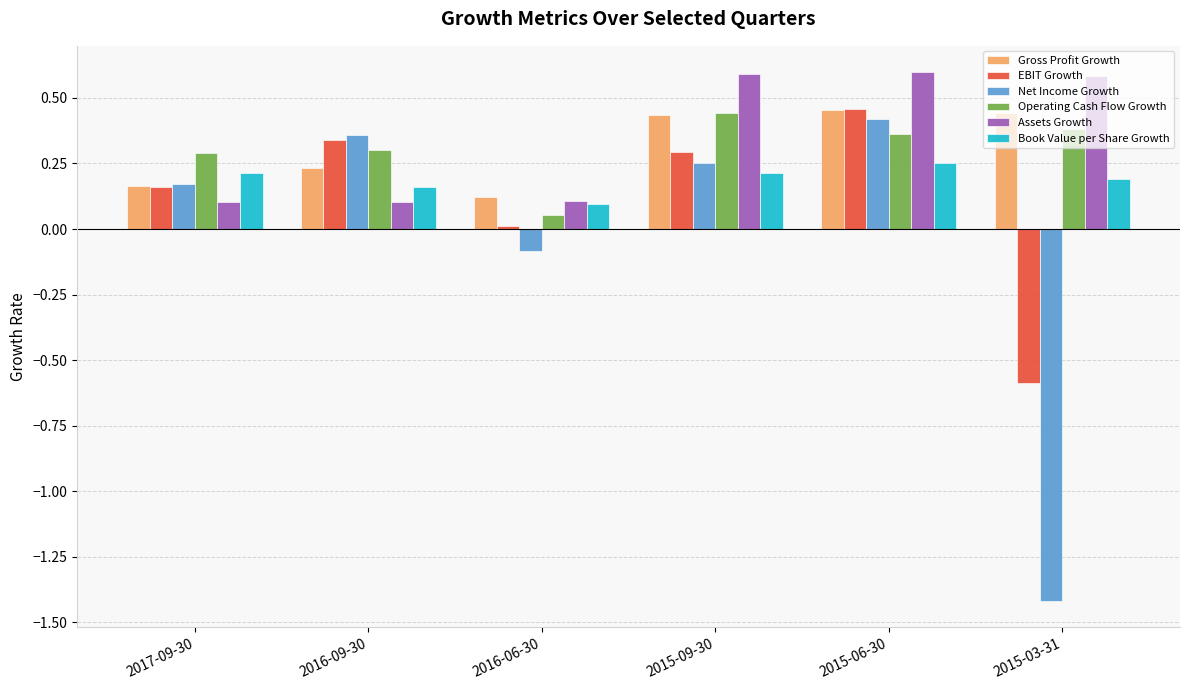

At 2016-09-30, list the series in order from smallest to largest.

Assets Growth, Book Value per Share Growth, Gross Profit Growth, Operating Cash Flow Growth, EBIT Growth, Net Income Growth